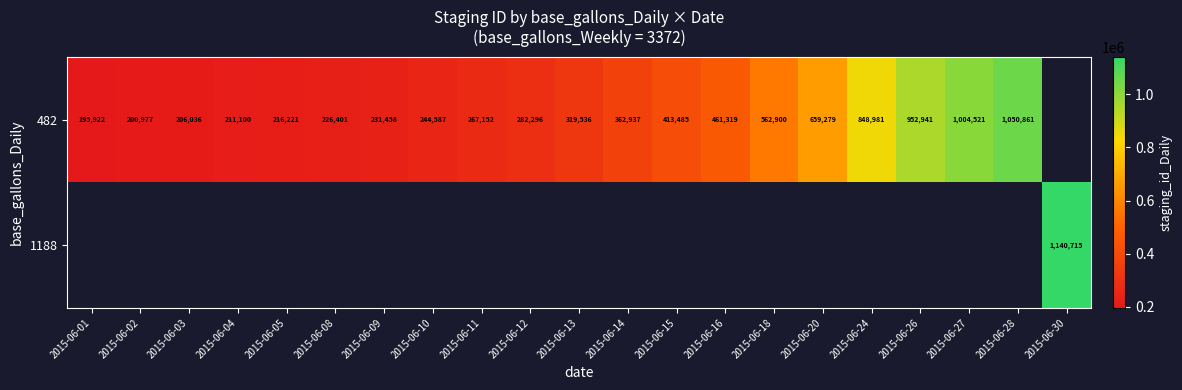

Which category has the lowest value across all series?

2015-06-01